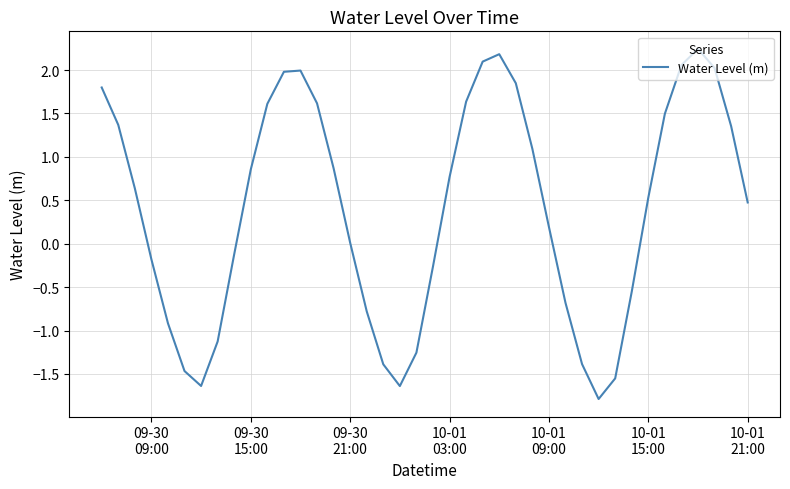

What is the difference between the maximum and minimum values?

4.0